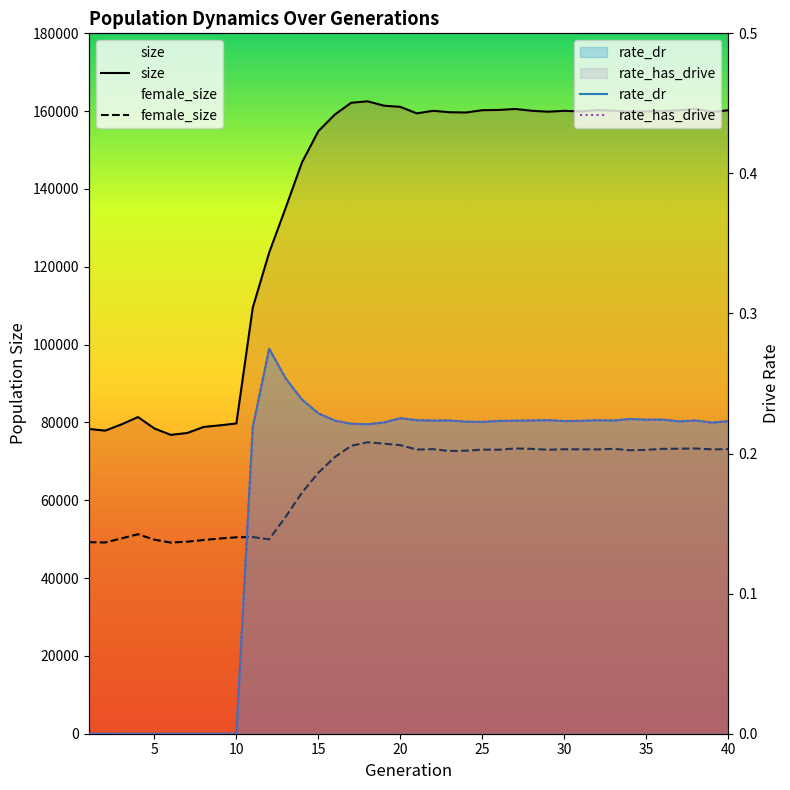

True or false: rate_has_drive and female_size cross at least once.

False